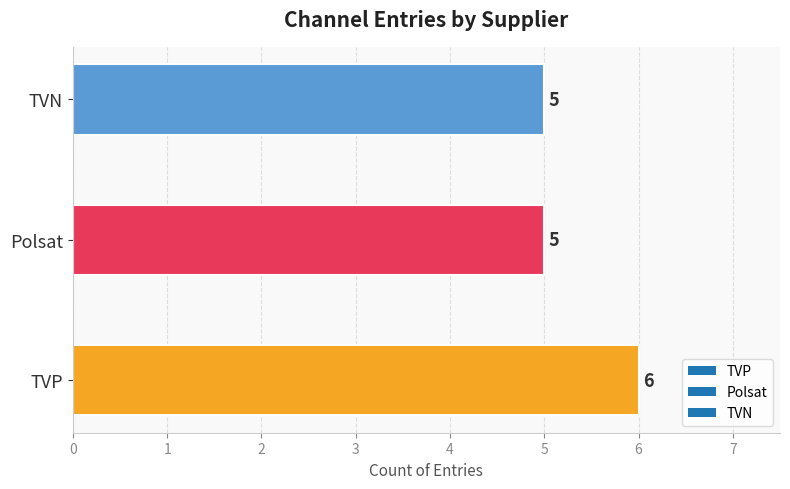

What is the ratio of the value at Polsat to the value at TVP?

0.8